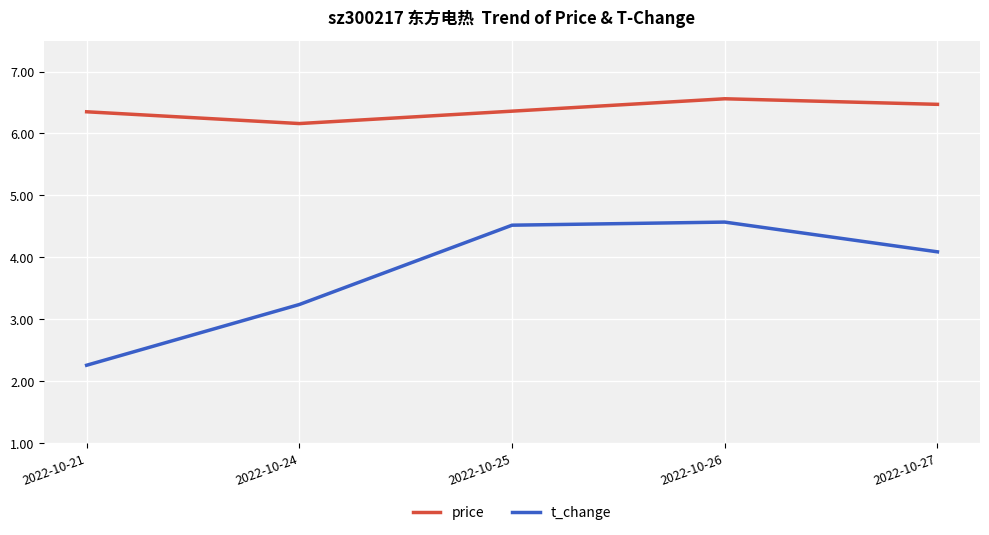

What are all the series names shown in the legend?

price, t_change